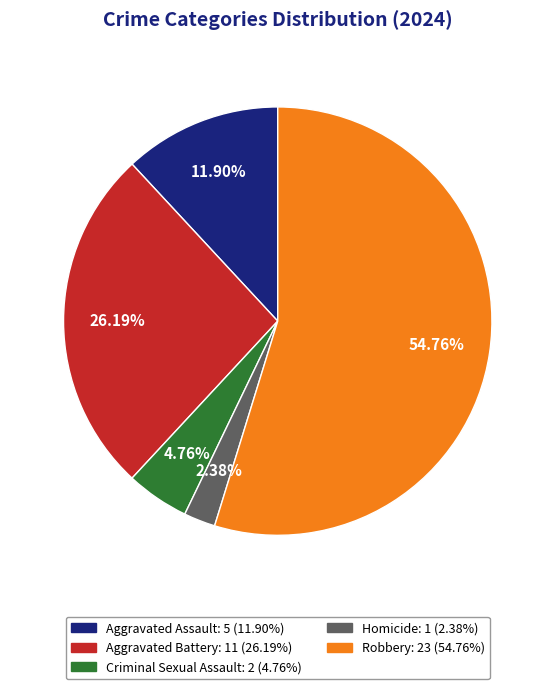

Which category has the smallest portion of the pie?

Homicide